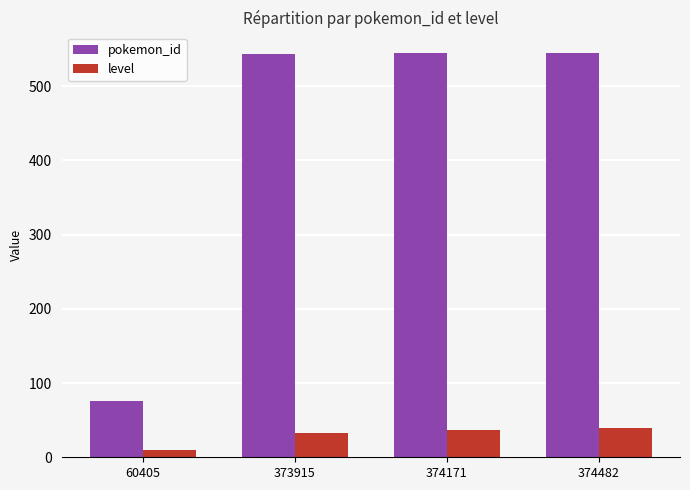

What is the difference between the highest and lowest values at 374171?

507